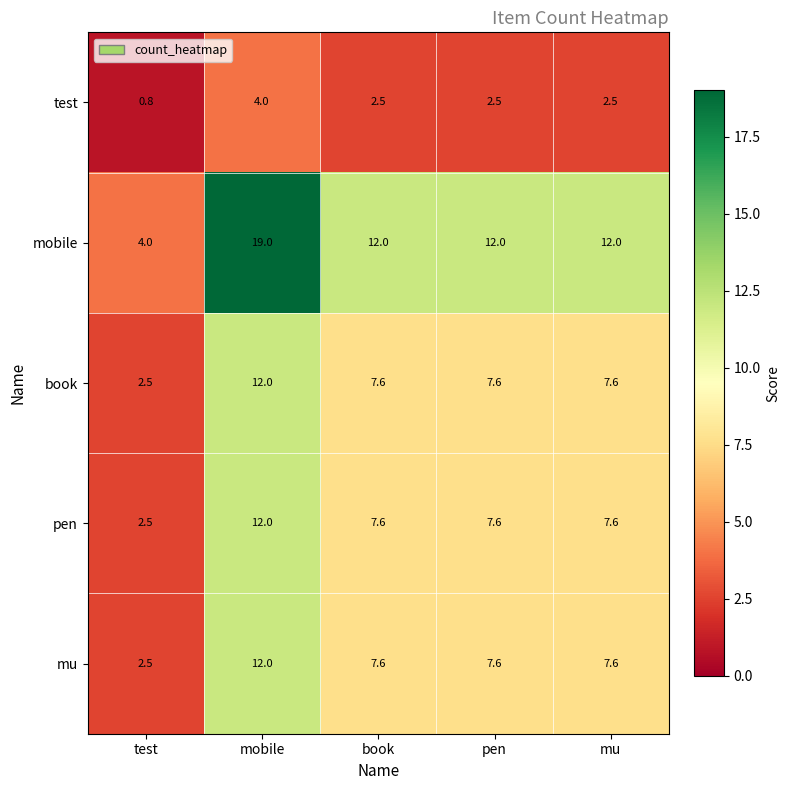

Reading left to right, list all the values displayed in this chart.

test: 0.8	4.0	2.5	2.5	2.5
mobile: 4.0	19.0	12.0	12.0	12.0
book: 2.5	12.0	7.6	7.6	7.6
pen: 2.5	12.0	7.6	7.6	7.6
mu: 2.5	12.0	7.6	7.6	7.6